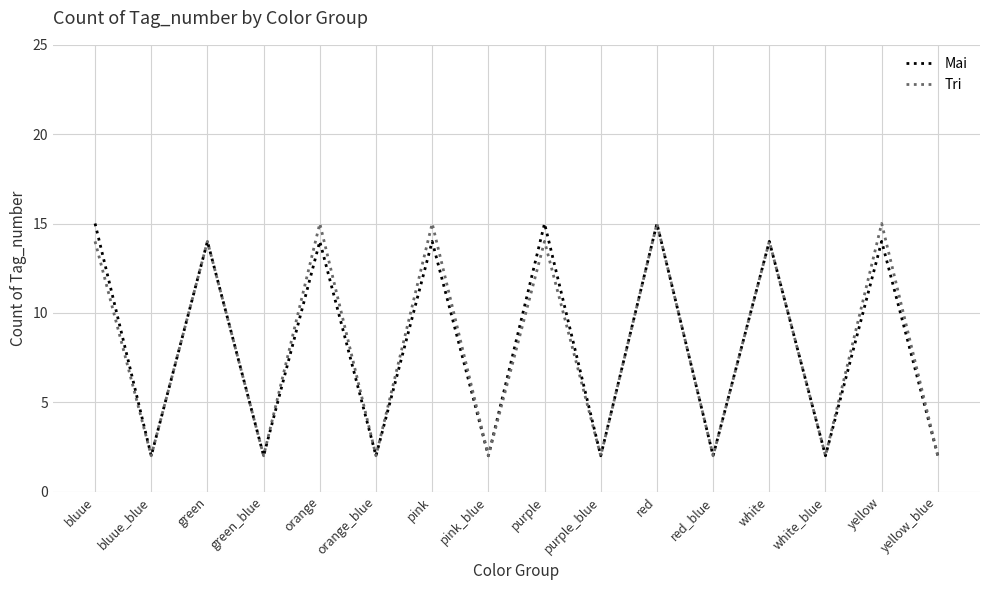

Reading right to left, list all the values displayed in this chart.

Mai: 2	14	2	14	2	15	2	15	2	14	2	14	2	14	2	15
Tri: 2	15	2	14	2	15	2	14	2	15	2	15	2	14	2	14